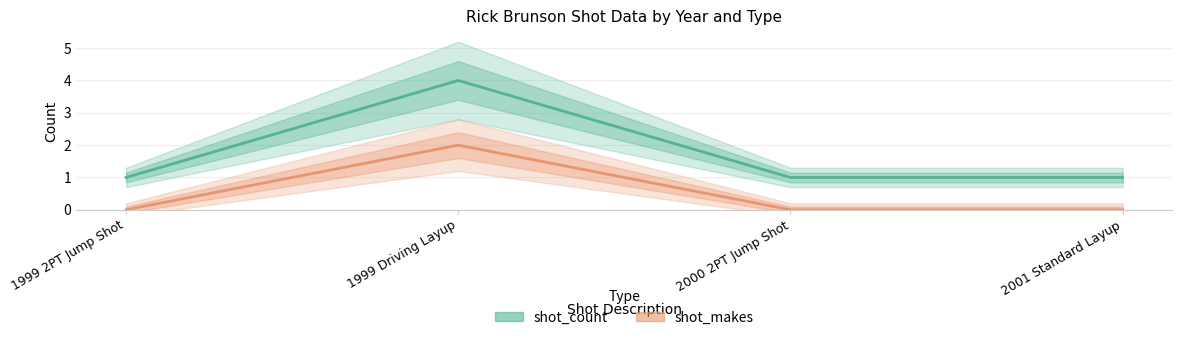

At 2000 2PT Jump Shot, list the series in order from smallest to largest.

shot_makes, shot_count